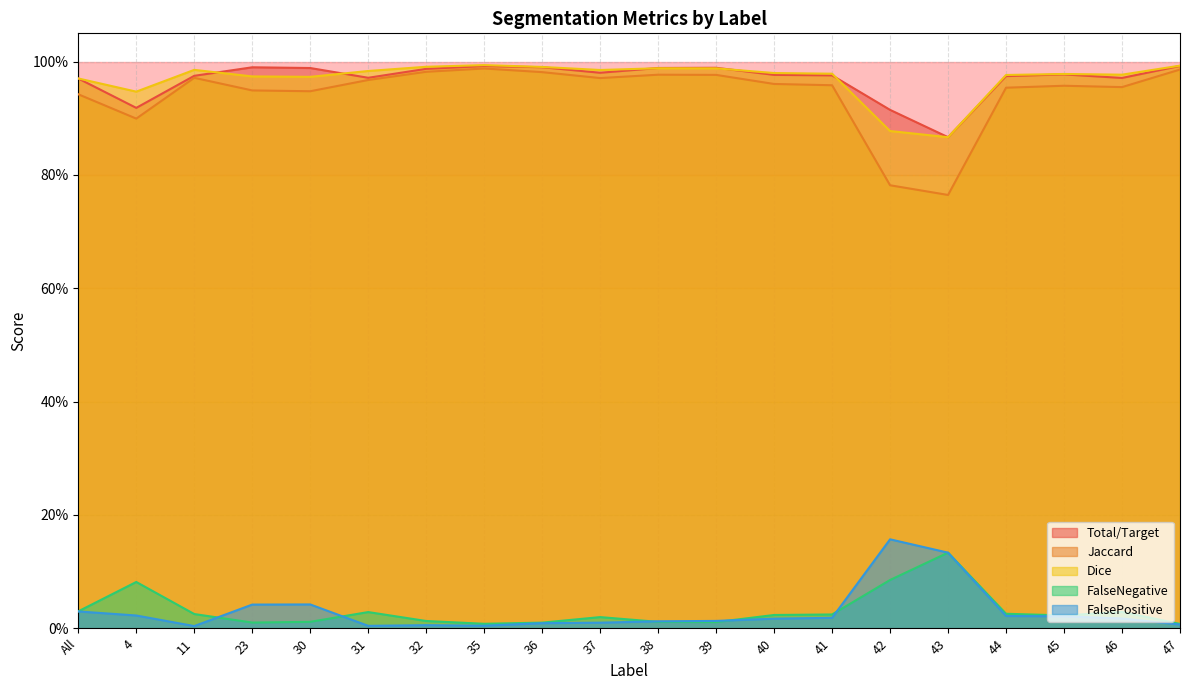

At 31, list the series in order from smallest to largest.

FalsePositive, FalseNegative, Jaccard, Total/Target, Dice